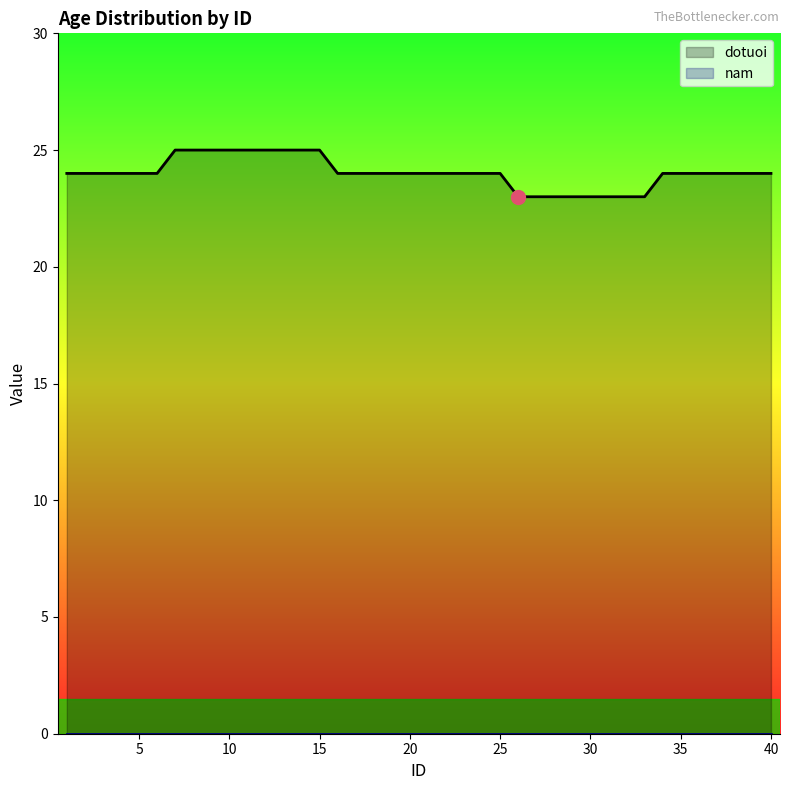

Is it true that dotuoi equals 24 at 20?

True